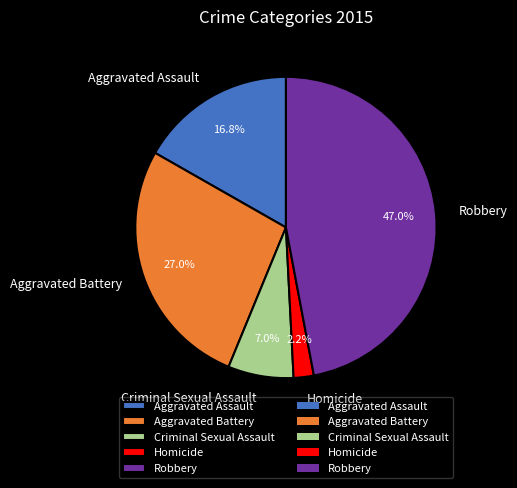

Is Homicide the majority of the pie?

No